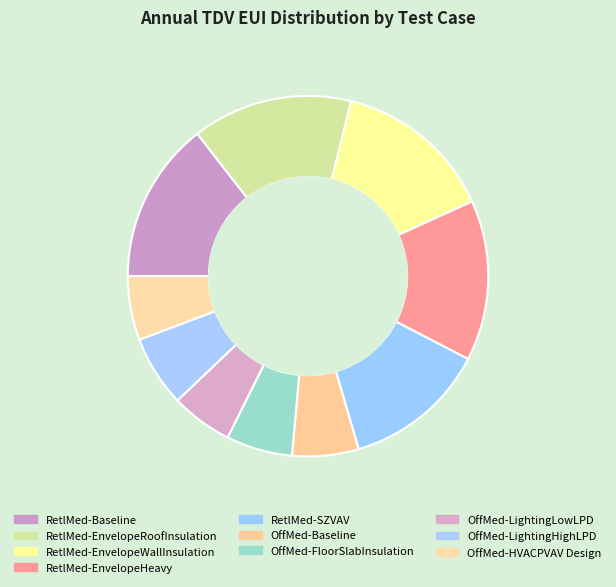

Approximately how many times larger is the value at OffMed-LightingHighLPD compared to OffMed-Baseline?

1.1